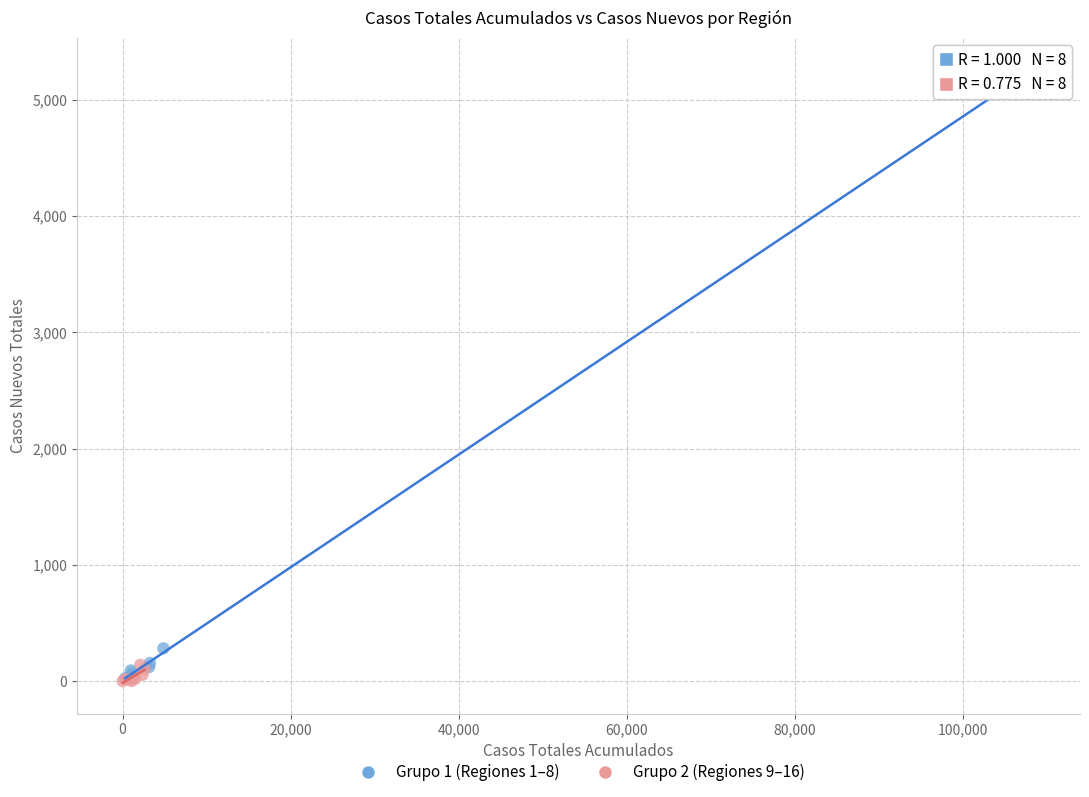

Which series contains the highest Y value?

Grupo 1 (Regiones 1–8)